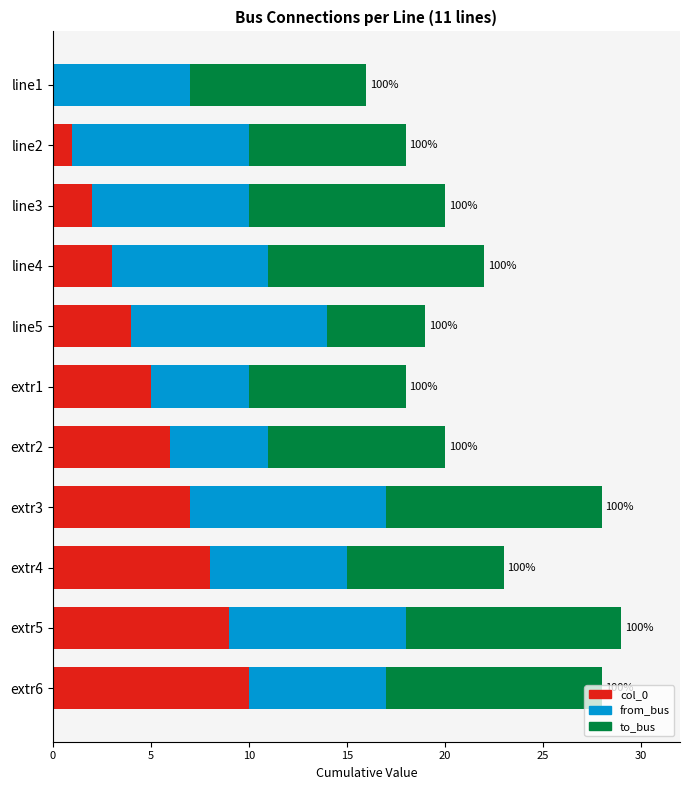

Is it true that col_0 equals 2 at extr2?

False